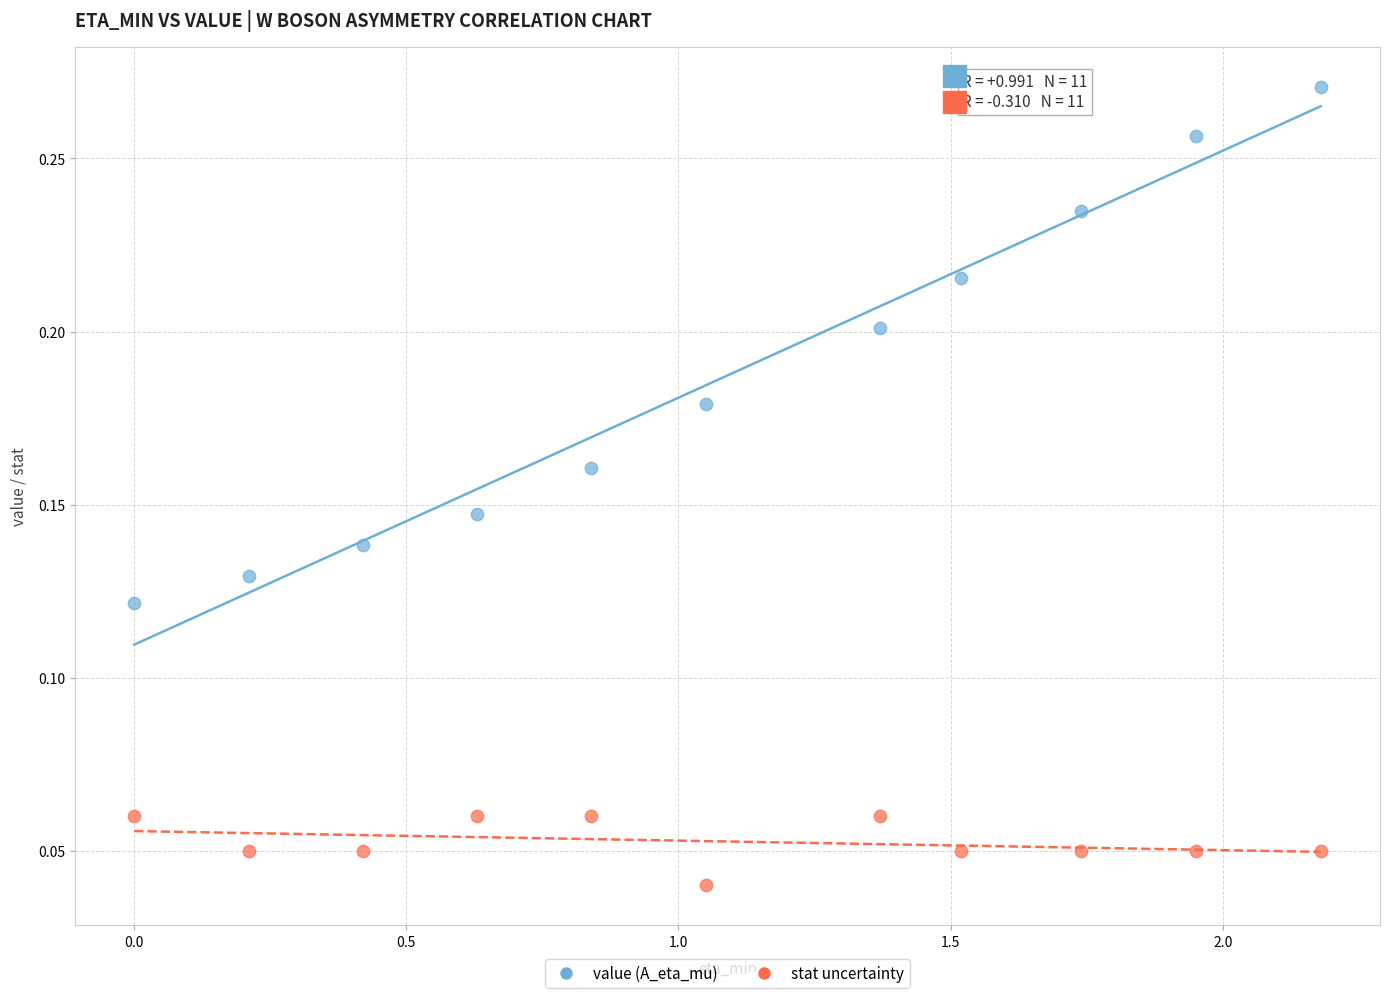

Which series has the largest Y range (max minus min)?

value (A_eta_mu)